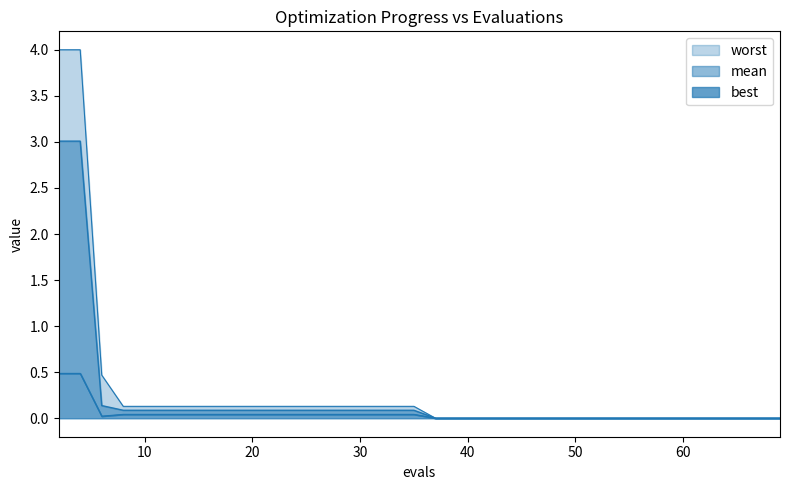

How many distinct data groups are displayed?

3